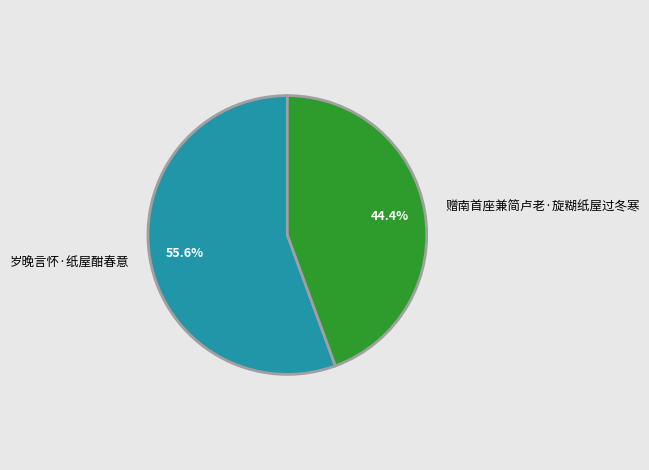

How many slices are in this pie chart?

2